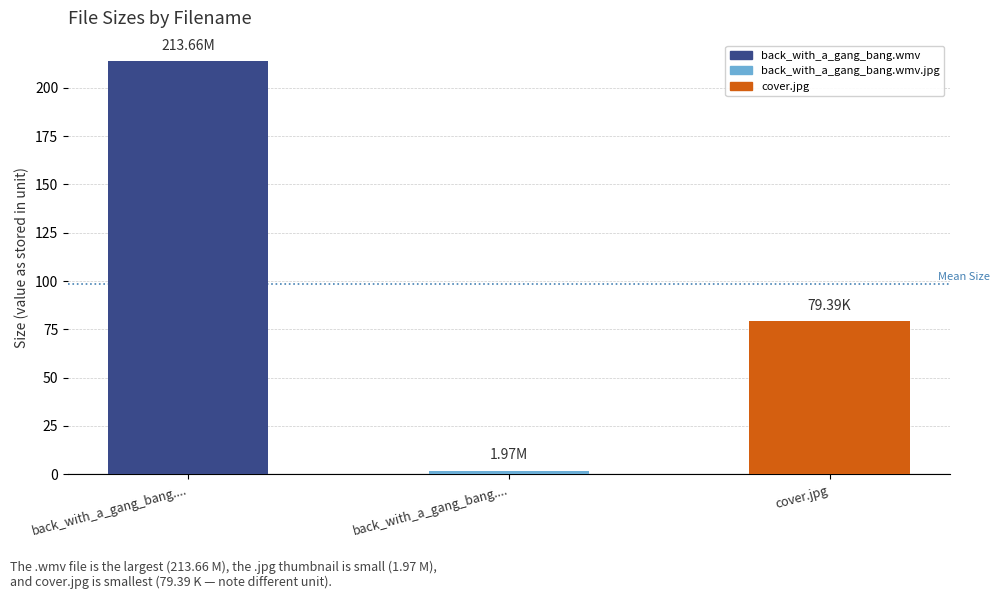

How many categories are shown in the chart?

3